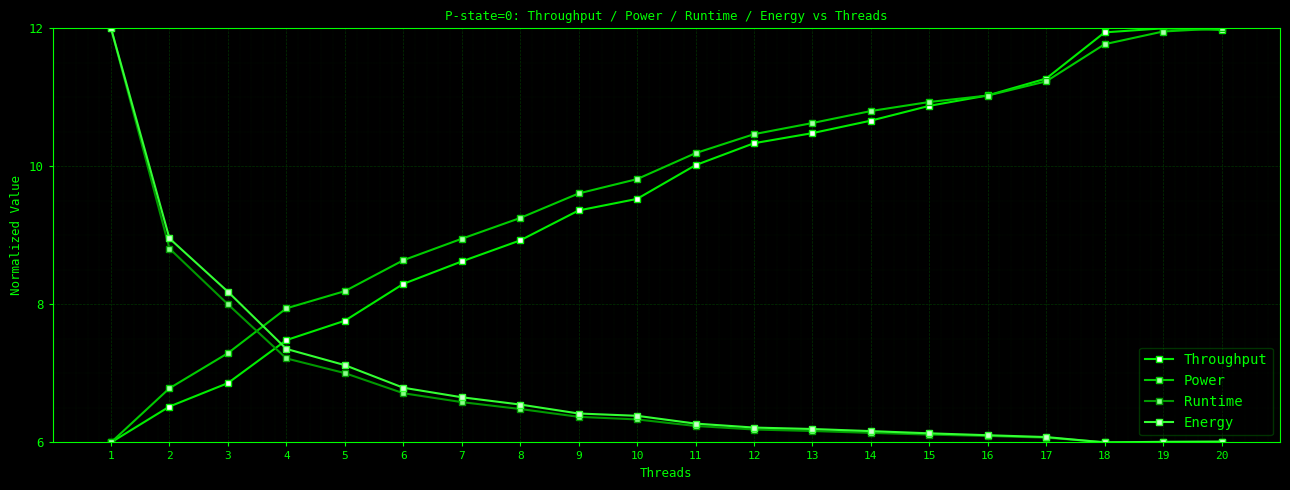

At which category does the chart reach its peak across all series?

19